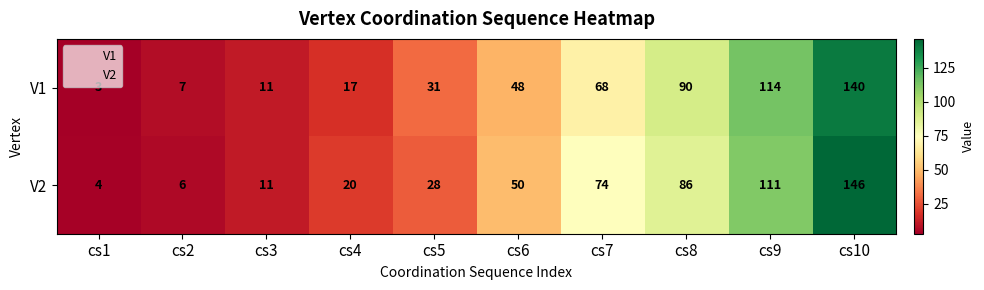

Is the value of V2 at cs5 greater than the value of V1 at cs6?

No